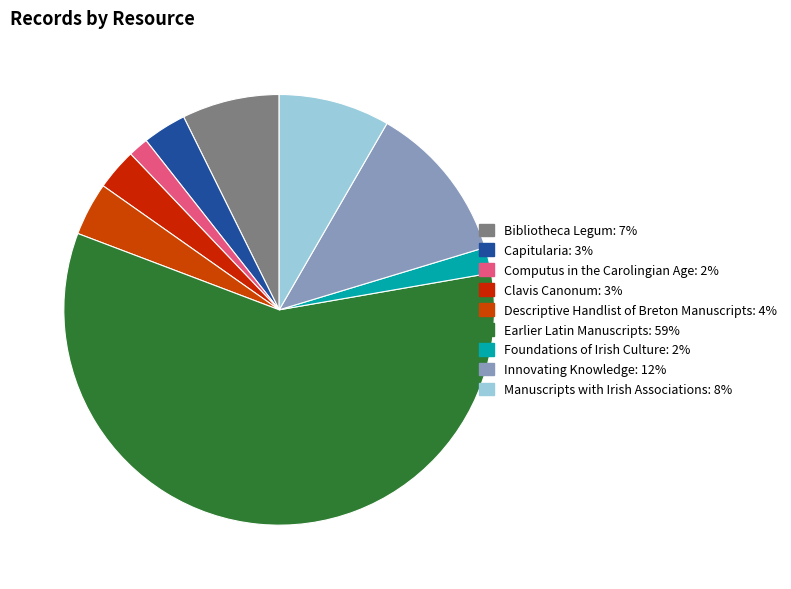

Combined, do Earlier Latin Manuscripts and Innovating Knowledge account for over 50%?

Yes